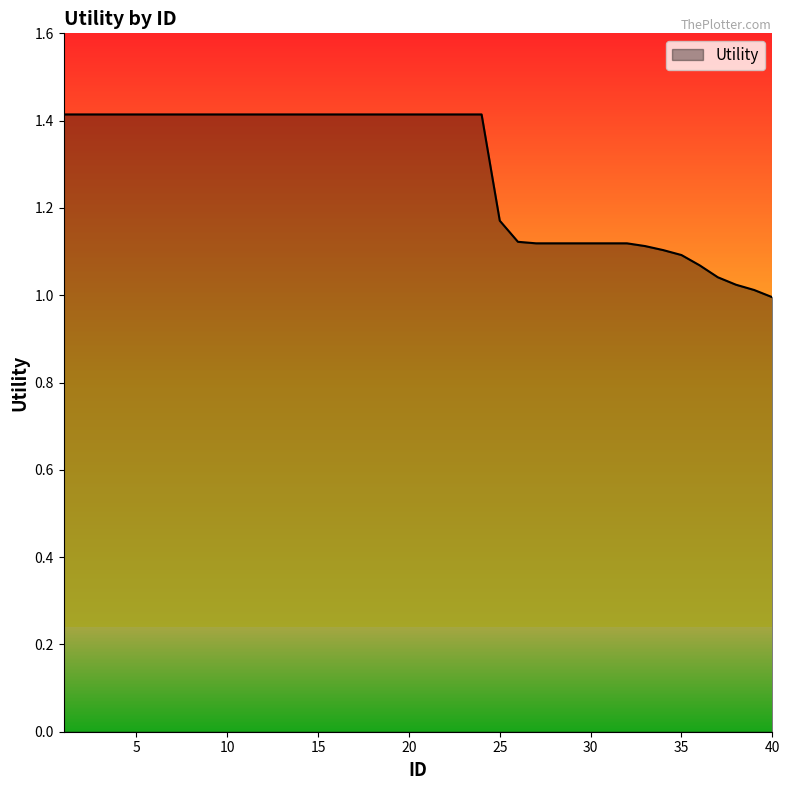

Does the chart display data point markers on the line(s)?

No